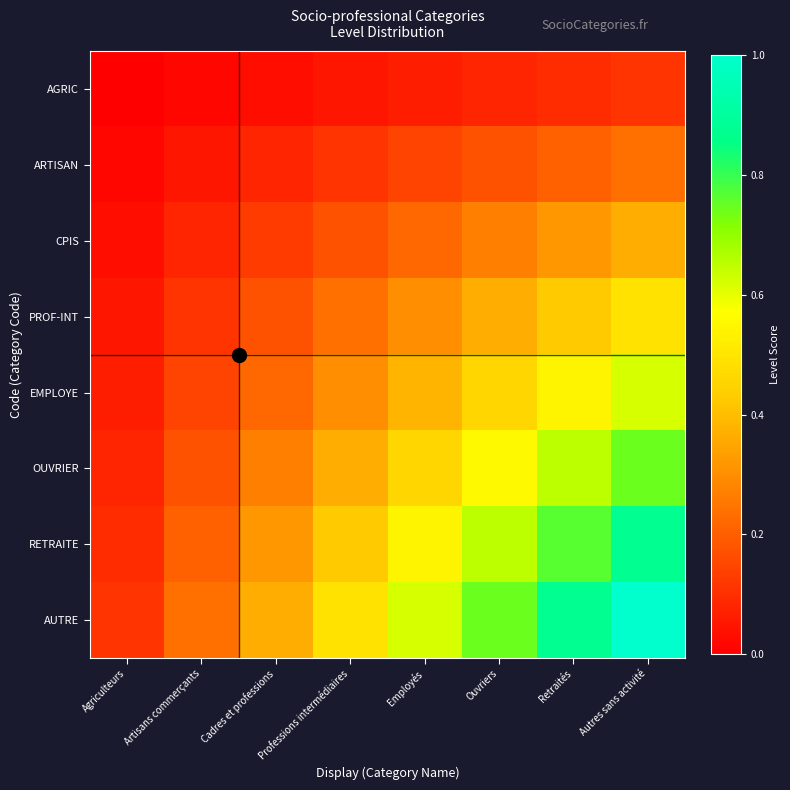

What is the total value across all series at Cadres et professions?

1.6